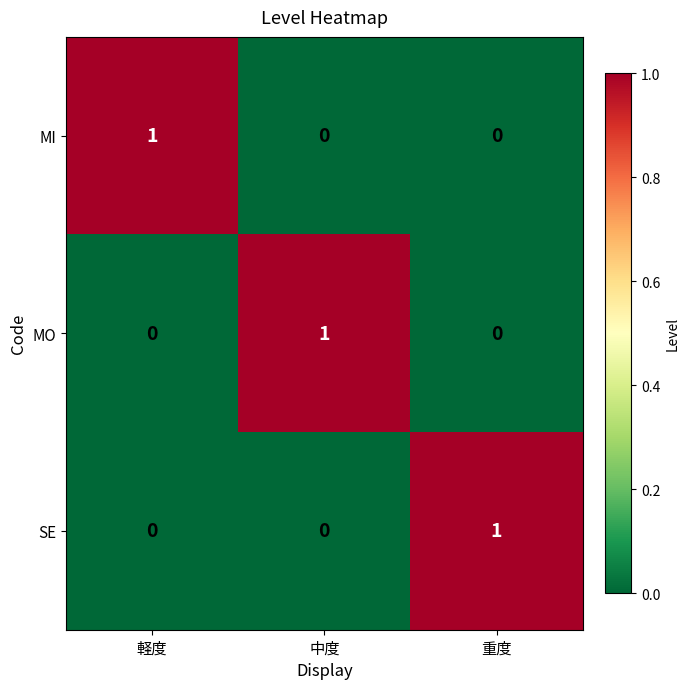

What is the total value across all series at 軽度?

1